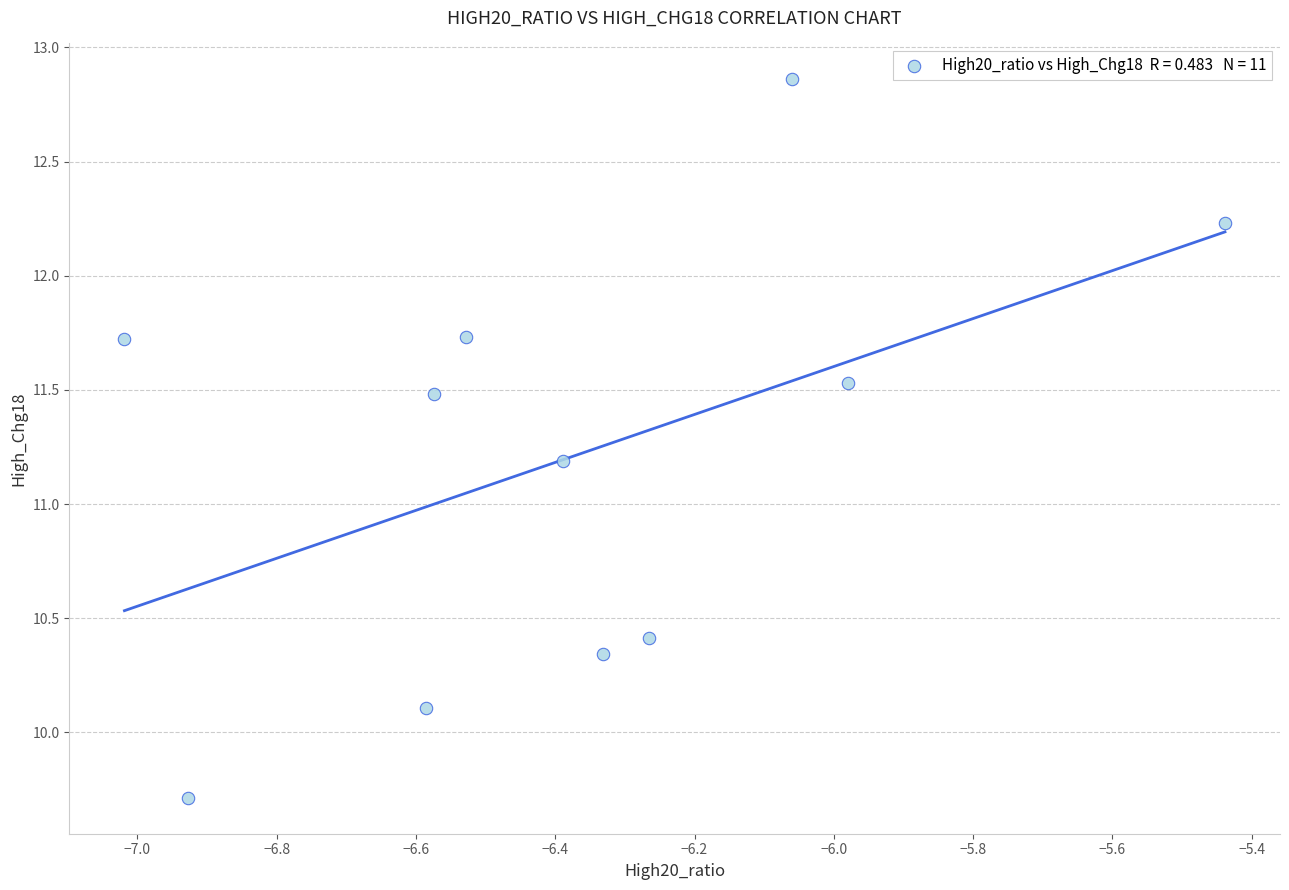

What is the range of Y values (max minus min)?

3.1